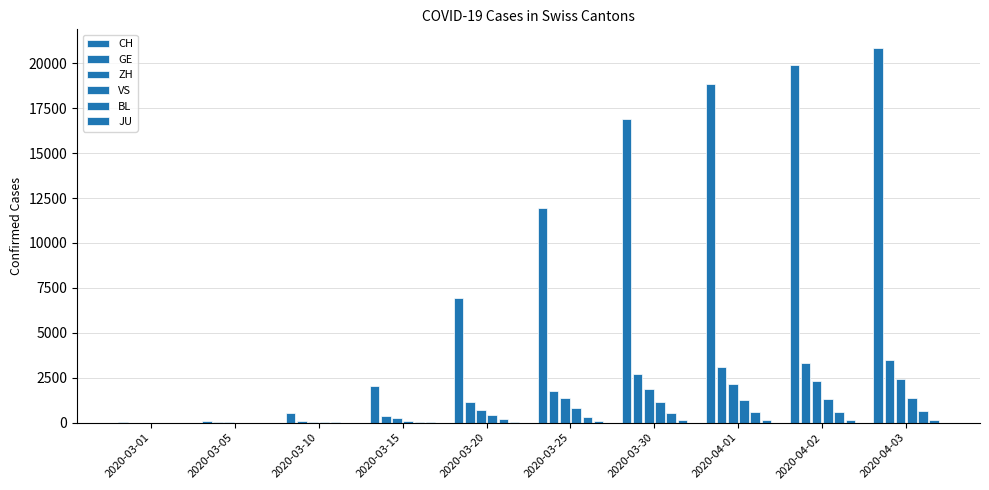

What is the maximum value for ZH?

2434